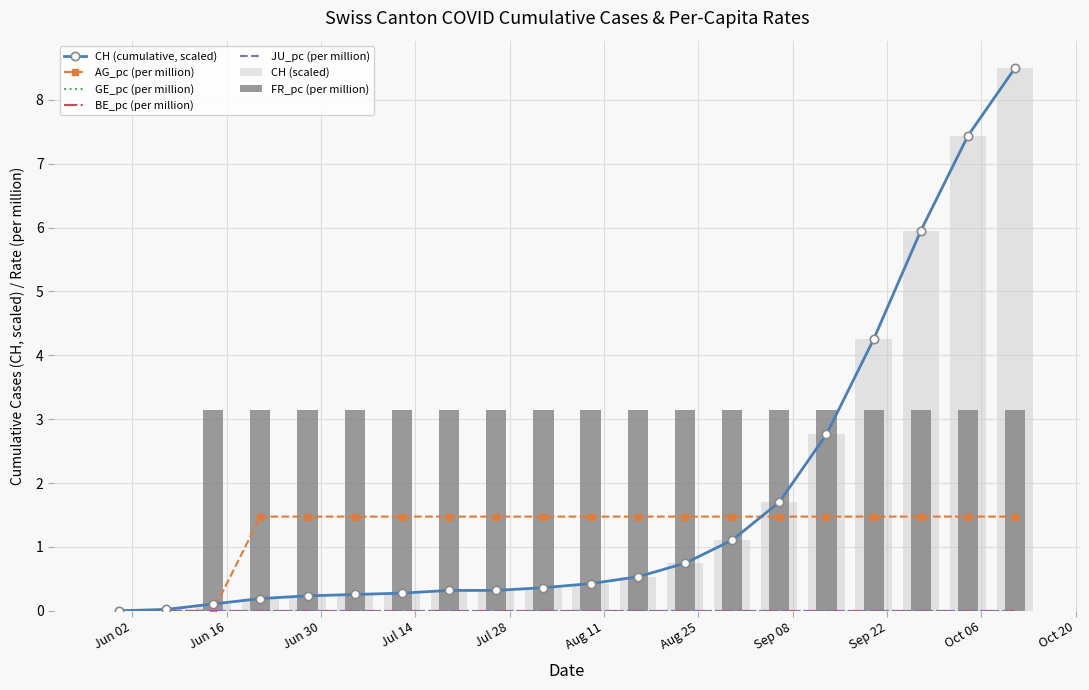

Reading right to left, extract all data points from this chart.

CH: 8.5	7.4	5.9	4.2	2.8	1.7	1.1	0.7	0.5	0.4	0.4	0.3	0.3	0.3	0.3	0.2	0.2	0.1	0.0	0.0
FR_pc: 3.1	3.1	3.1	3.1	3.1	3.1	3.1	3.1	3.1	3.1	3.1	3.1	3.1	3.1	3.1	3.1	3.1	3.1	0.0	0.0
AG_pc: 1.5	1.5	1.5	1.5	1.5	1.5	1.5	1.5	1.5	1.5	1.5	1.5	1.5	1.5	1.5	1.5	1.5	0.0	0.0	0.0